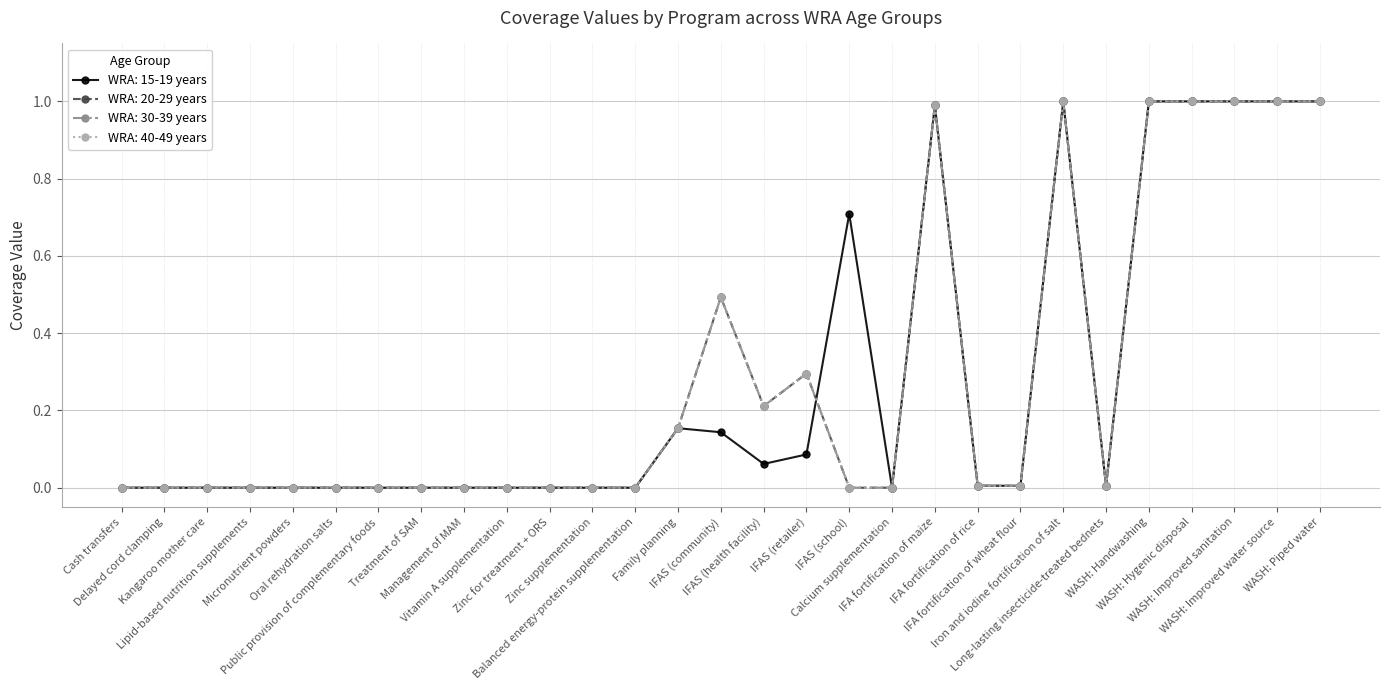

Does the chart have visible grid lines?

Yes